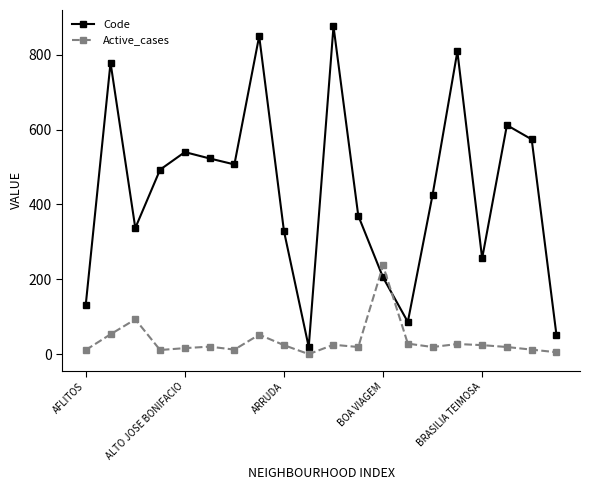

True or false: Active_cases has more than 2 interior local peaks.

True